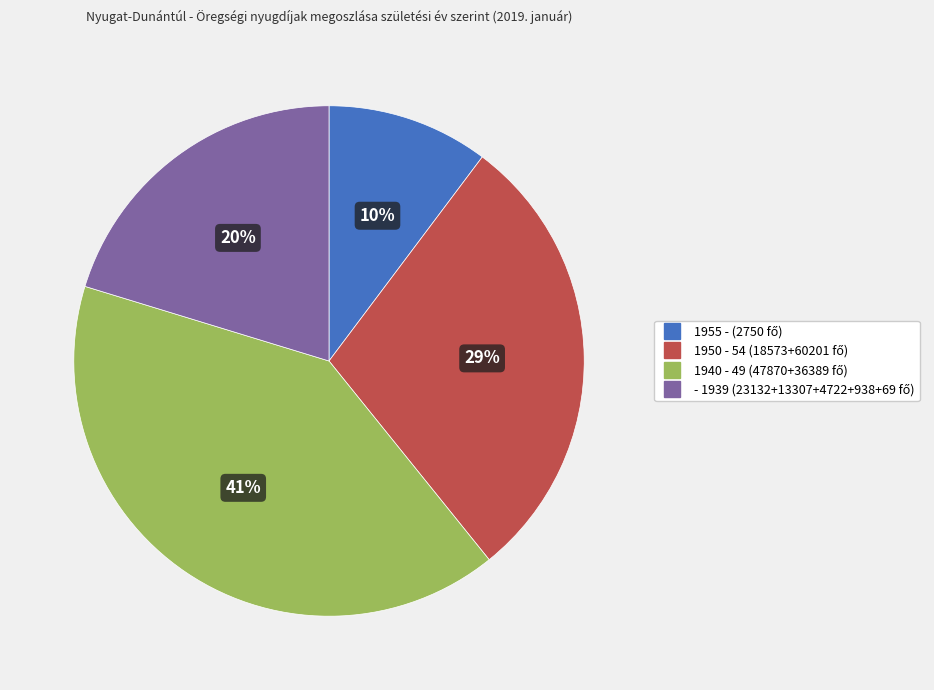

How many segments does this pie chart have?

4